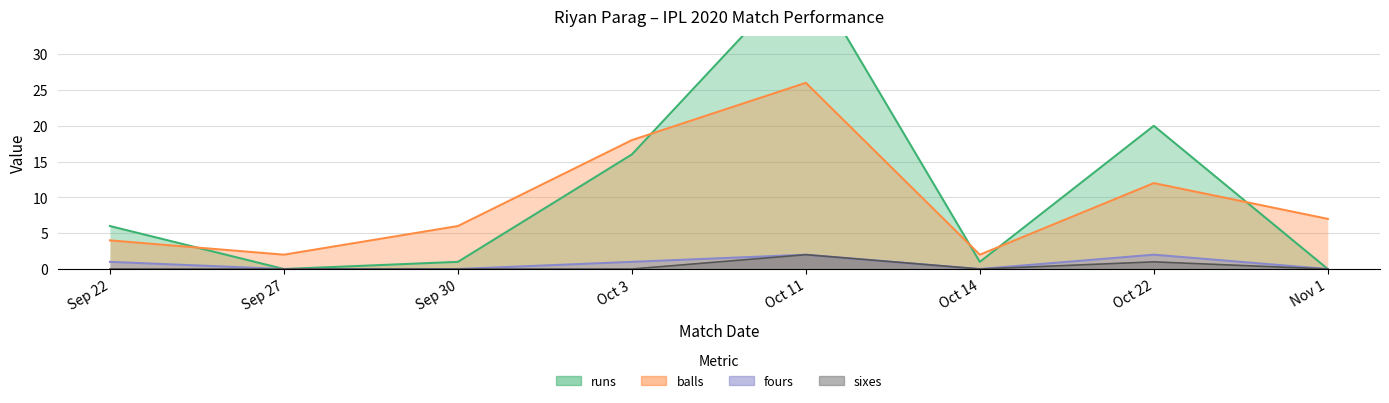

What position from the right is Sep 22?

8